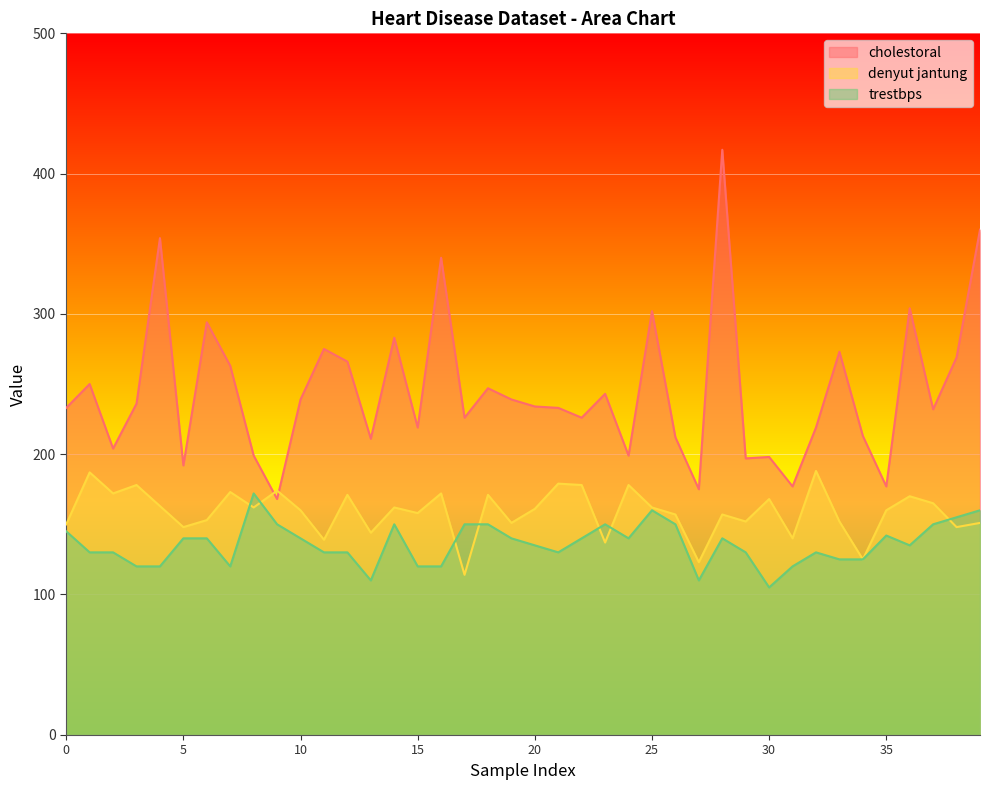

The value of trestbps at 35 is 142. True or false?

True